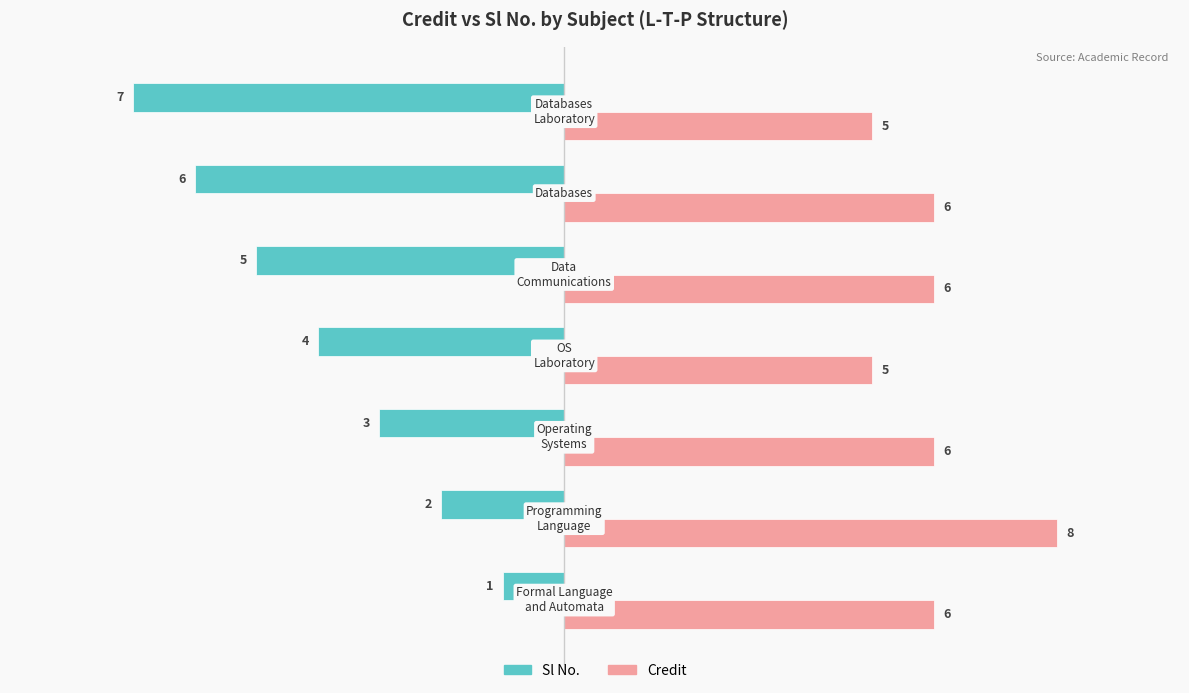

How many Credit values are between 5 and 6?

6